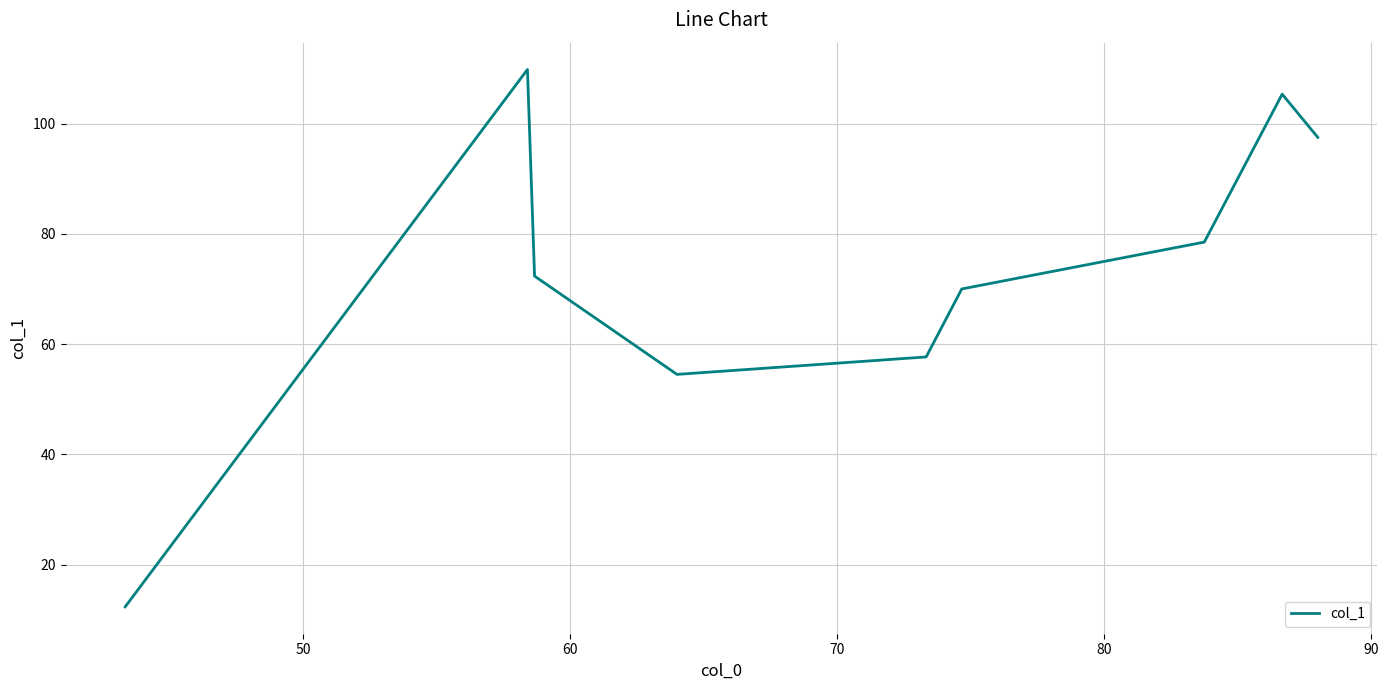

What is the difference between the maximum and minimum values?

97.5